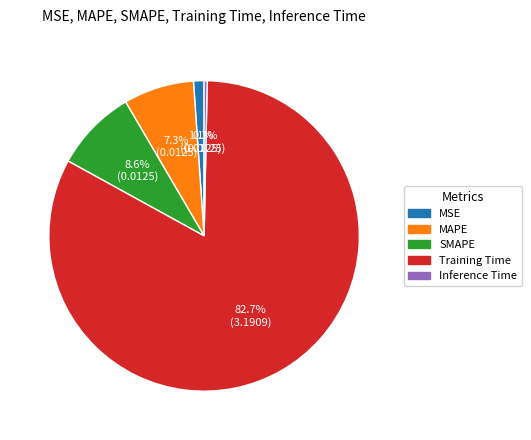

To the nearest percent, what portion does Training Time represent?

83%